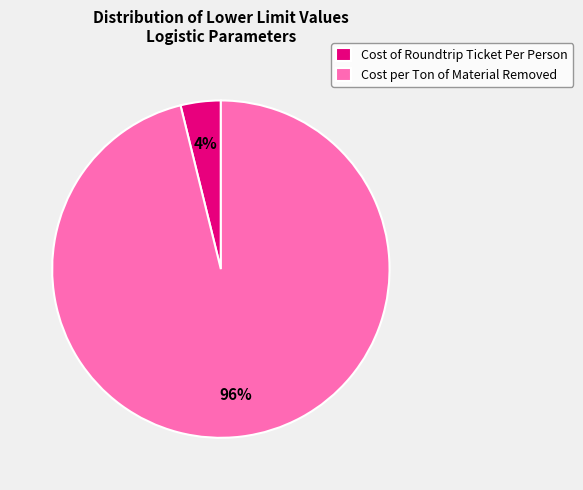

How many slices are in this pie chart?

2